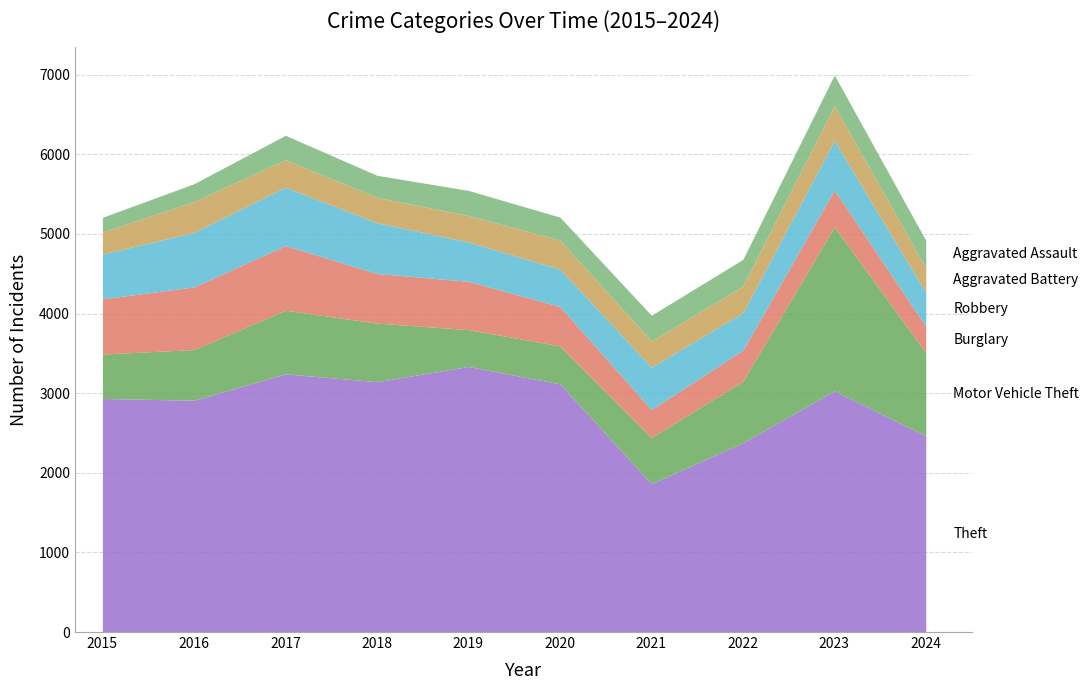

Where is the first local maximum for Burglary?

2017